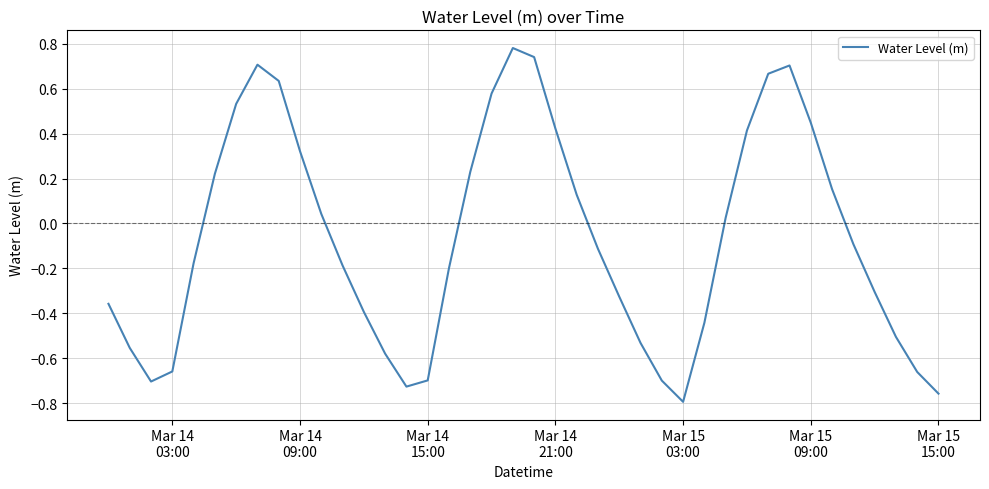

True or false: there are more than 2 points higher than both neighbors.

True